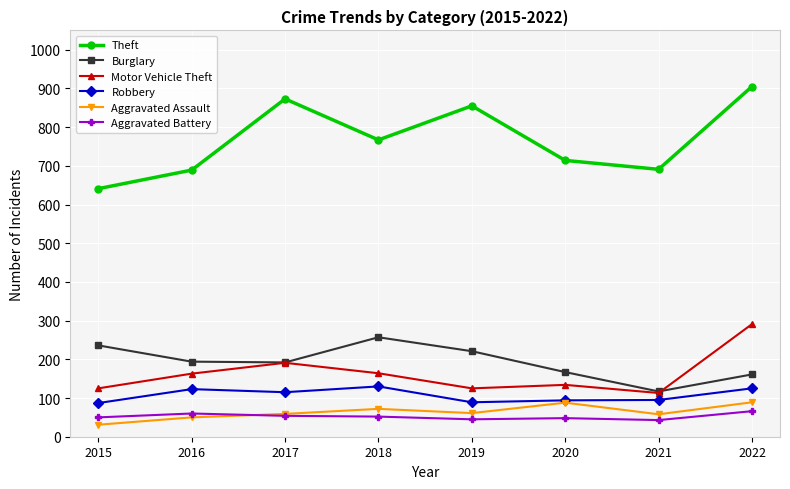

How many distinct data groups are displayed?

6